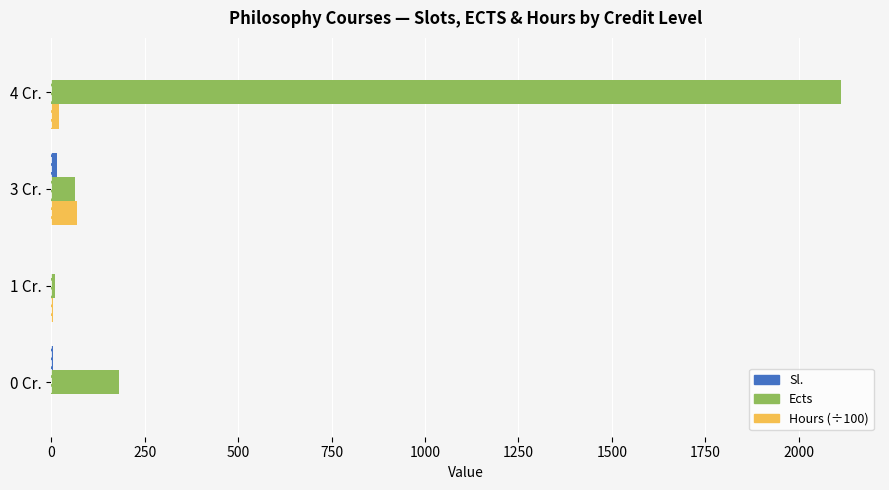

Between 0 Cr. and 4 Cr., which series saw the biggest shift?

Ects